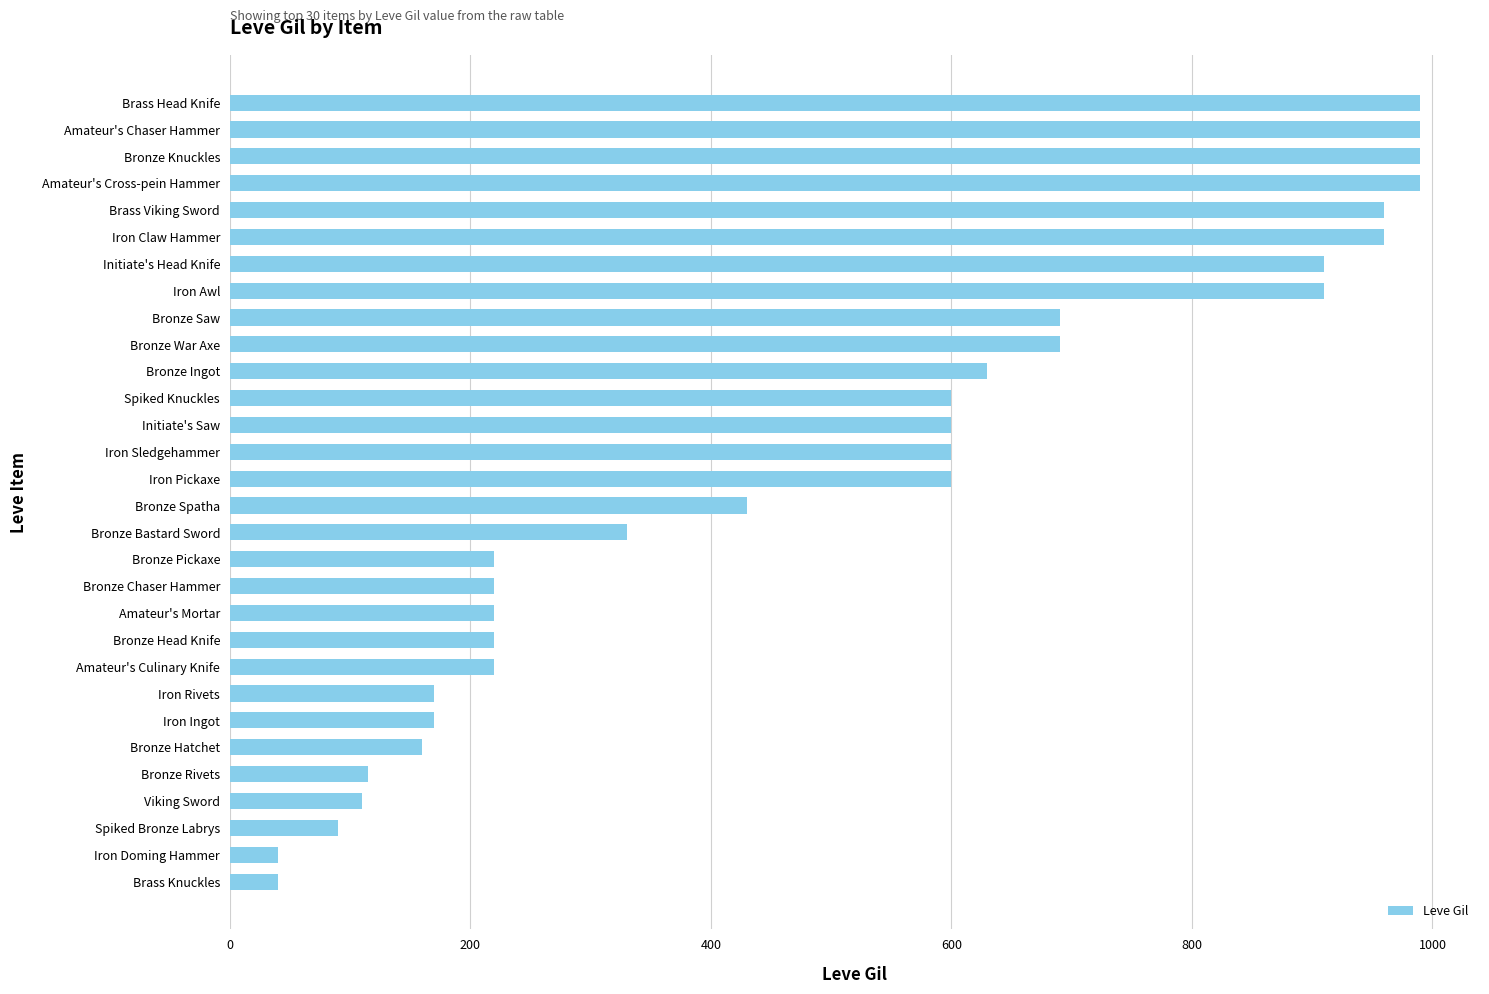

What is the sum of all values?

14865